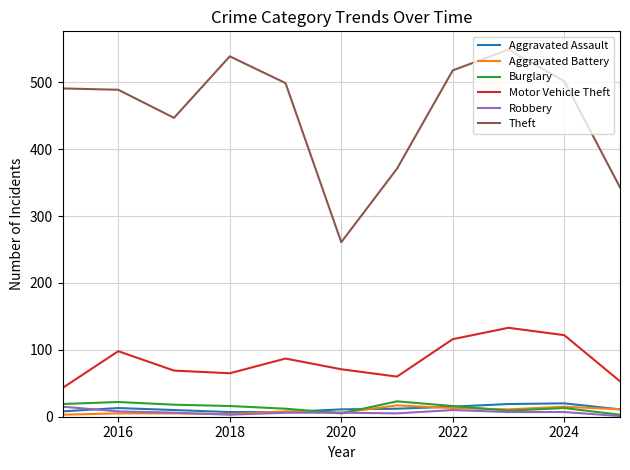

Which series has the widest spread of values?

Theft